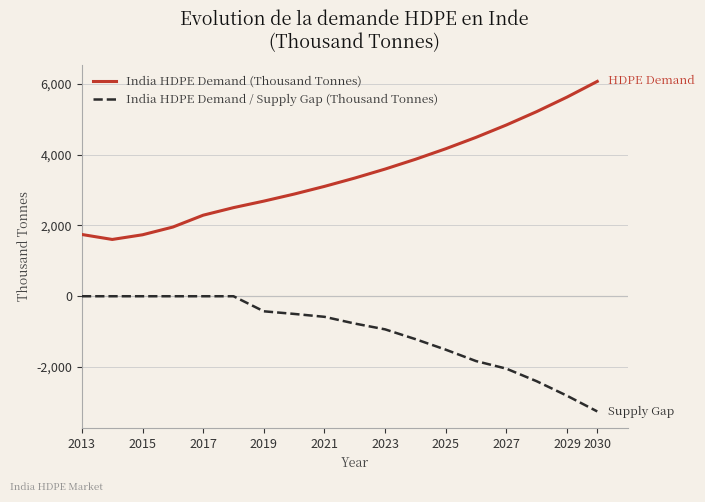

What are all the series names shown in the legend?

India HDPE Demand (Thousand Tonnes), India HDPE Demand / Supply Gap (Thousand Tonnes)